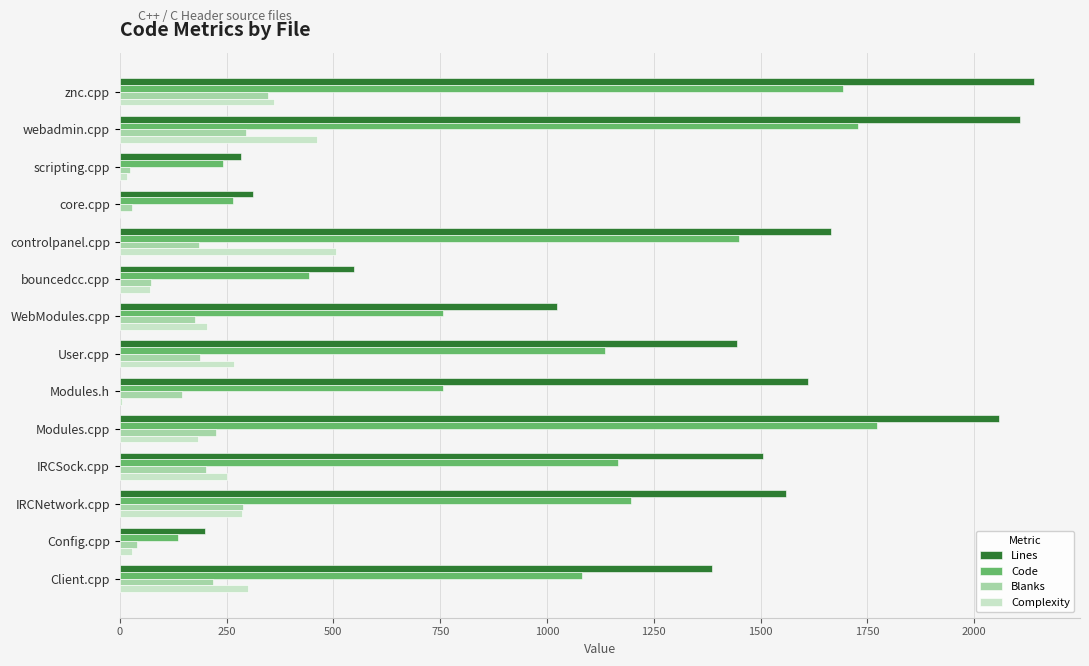

What is the sum of all Lines values?

17845